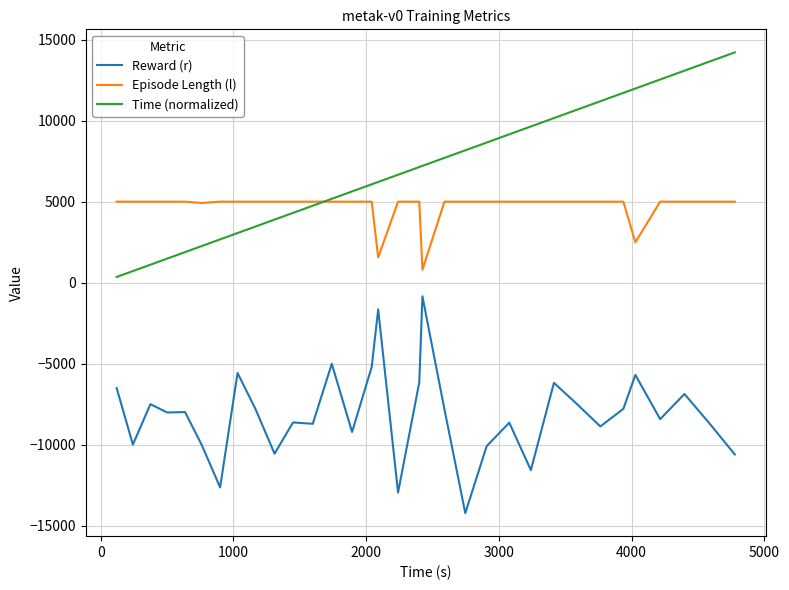

List the series in order of their peak value, lowest first.

Reward (r), Episode Length (l), Time (normalized)